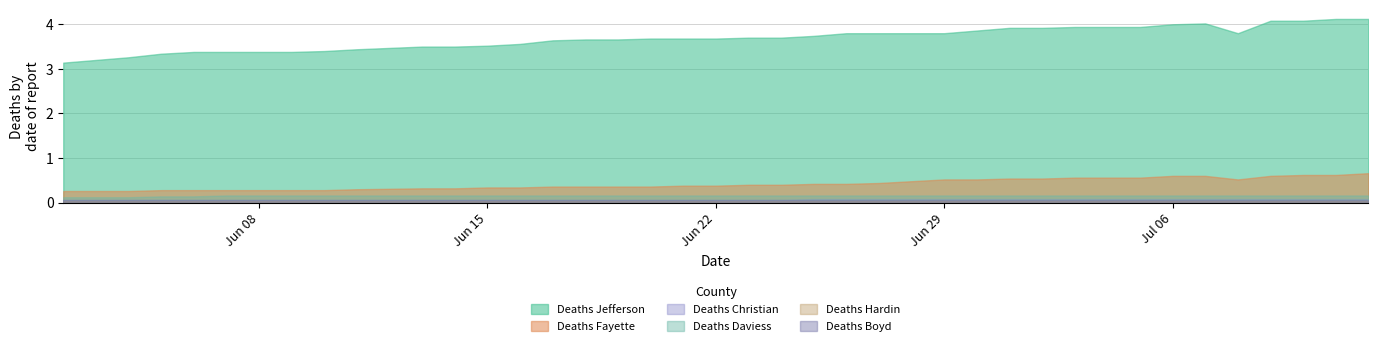

How many distinct data groups are displayed?

6